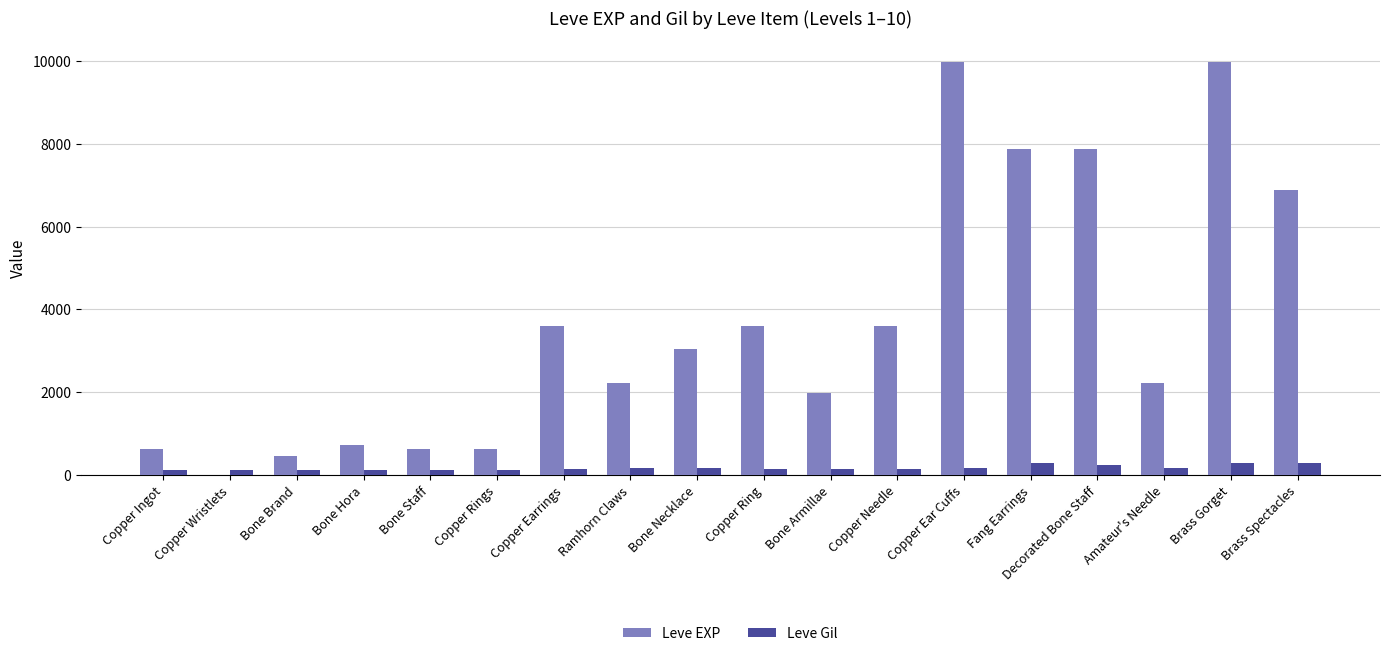

Which series has the largest total across all categories?

Leve EXP